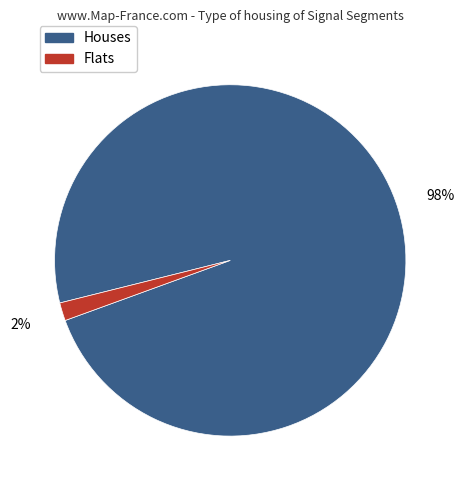

To the nearest percent, what is the average slice percentage?

50%